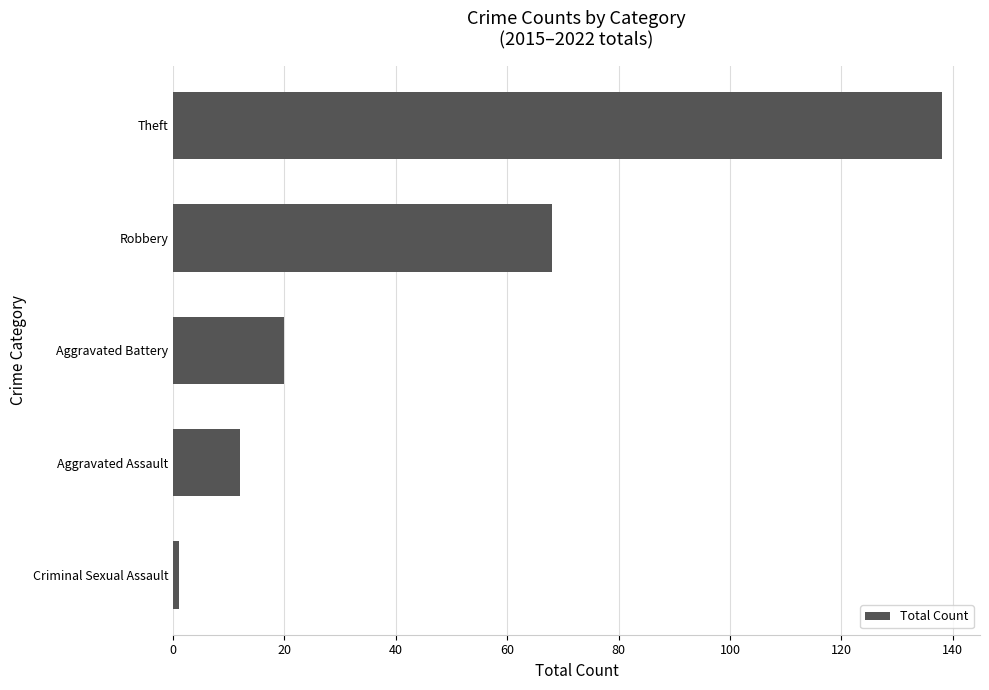

What is the maximum value shown in the chart?

138